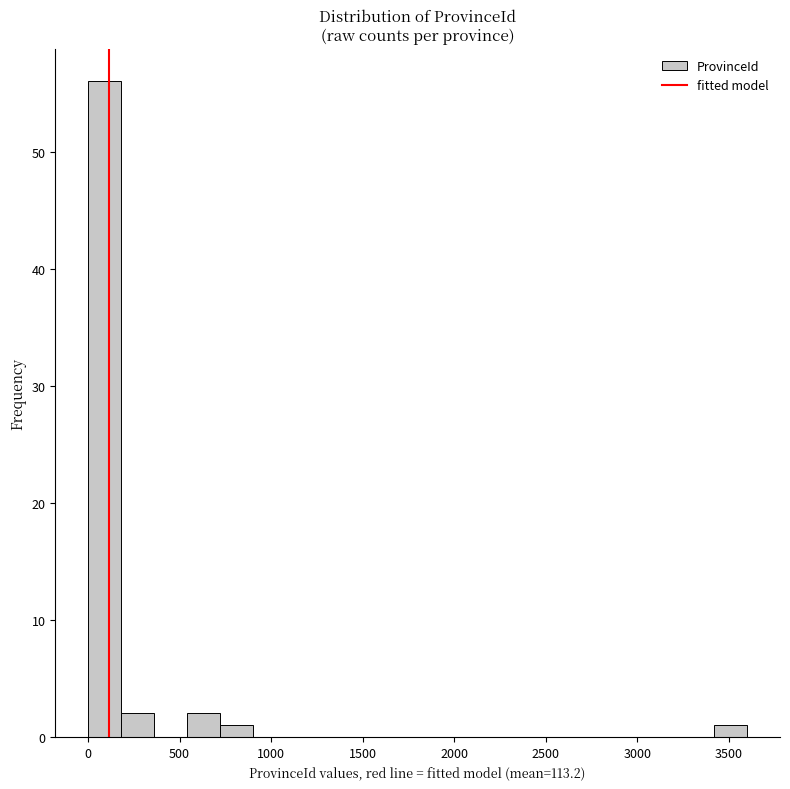

Around what value on the x-axis is the tallest bar? Give the approximate position of its centre, as read against the axis.

100